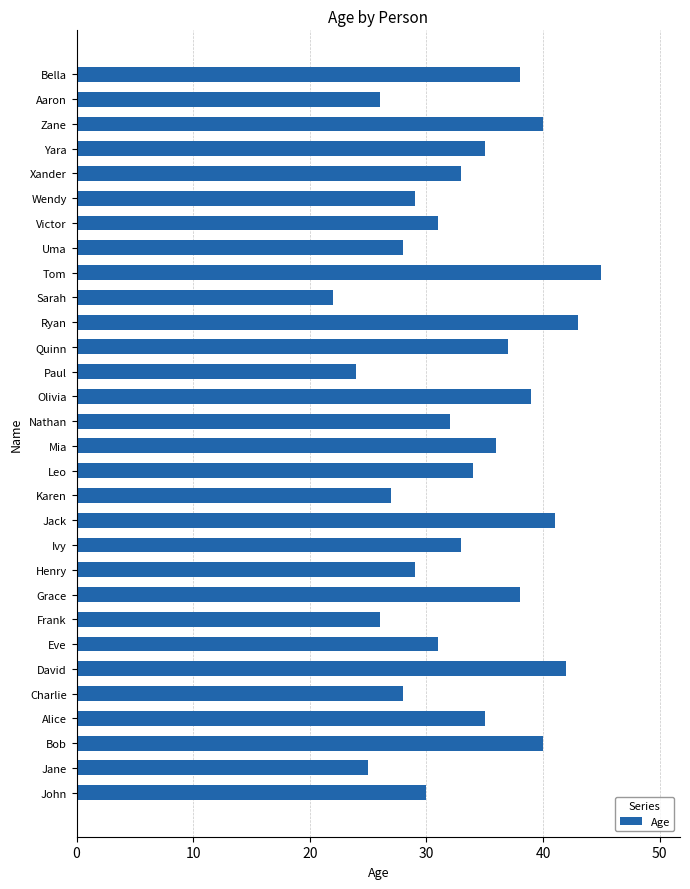

Count the number of data series in this chart.

1